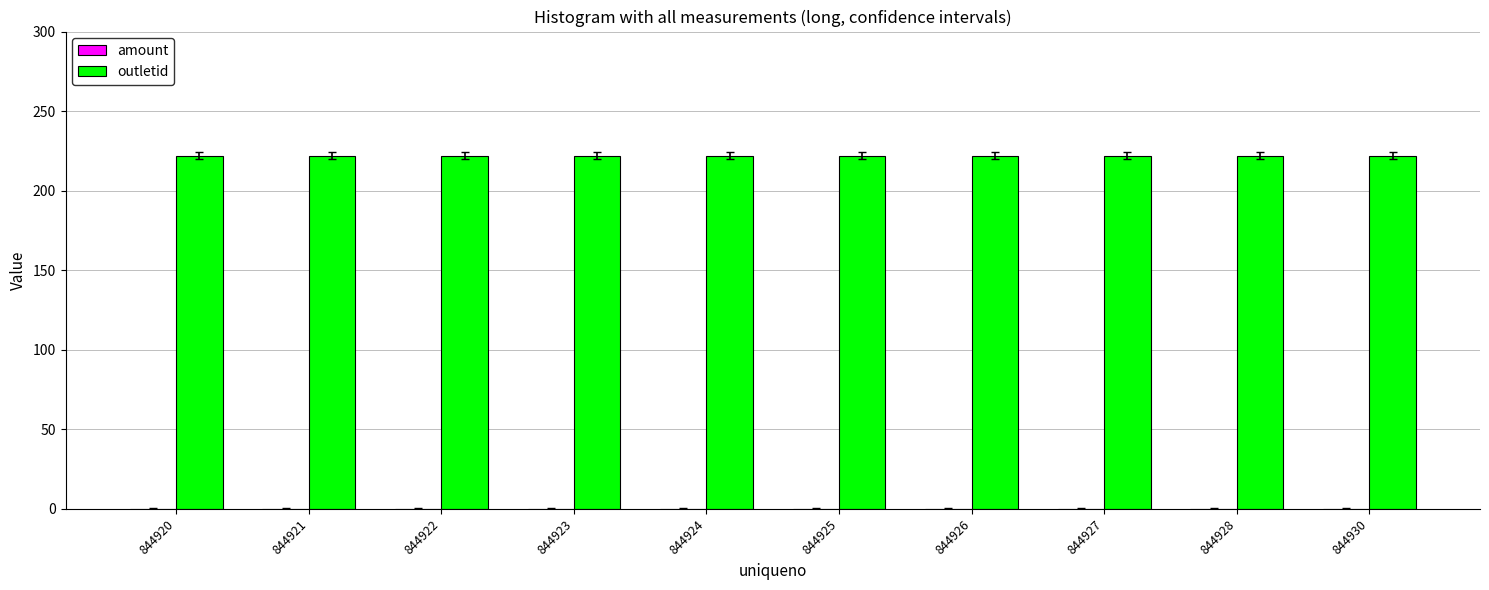

Which category has the highest value across all series?

844920